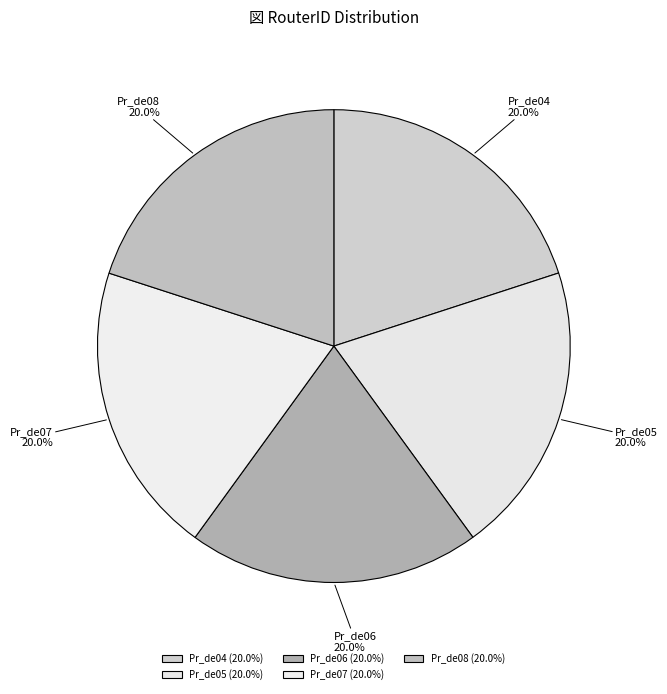

True or false: Pr_de08 accounts for 29% of the total.

False